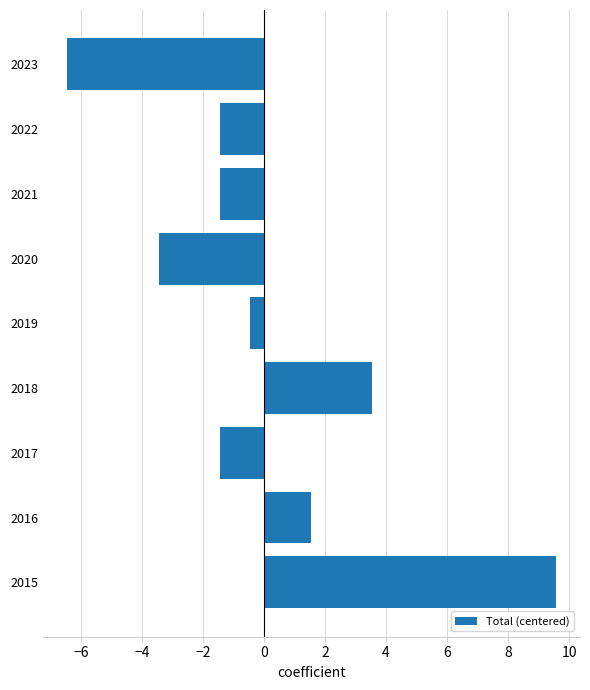

Does the chart contain any negative values?

Yes